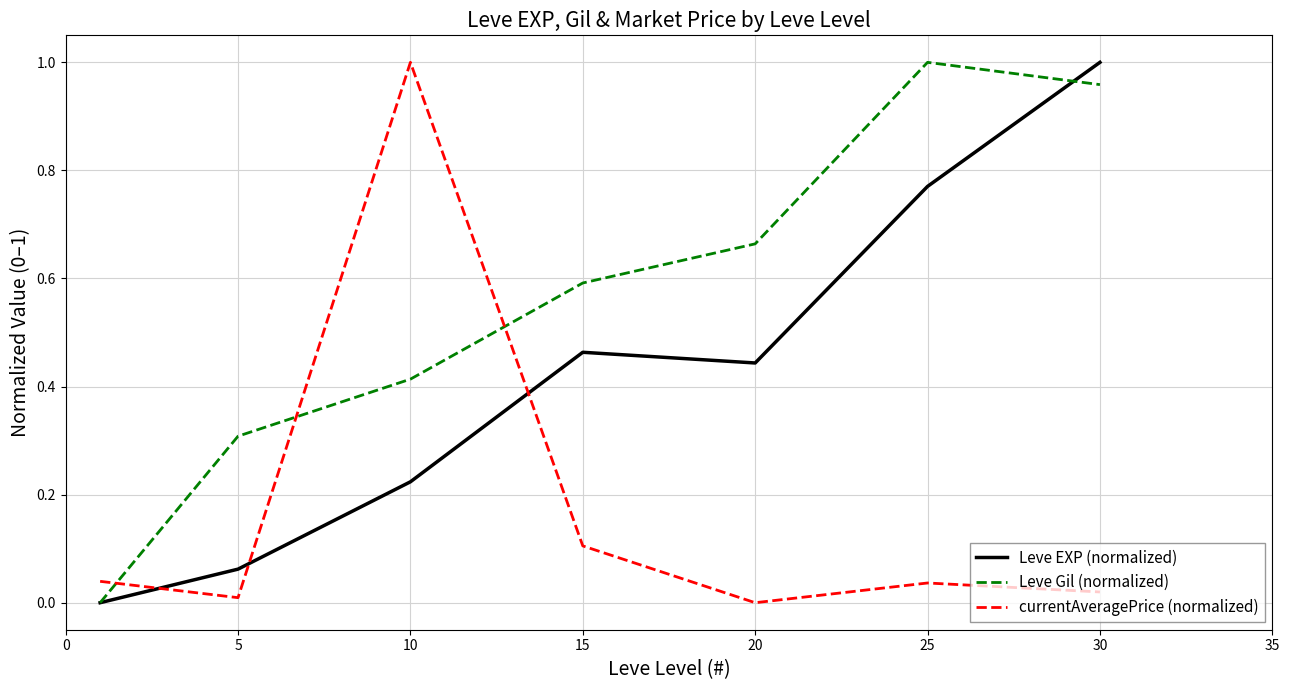

Count the number of data series in this chart.

3